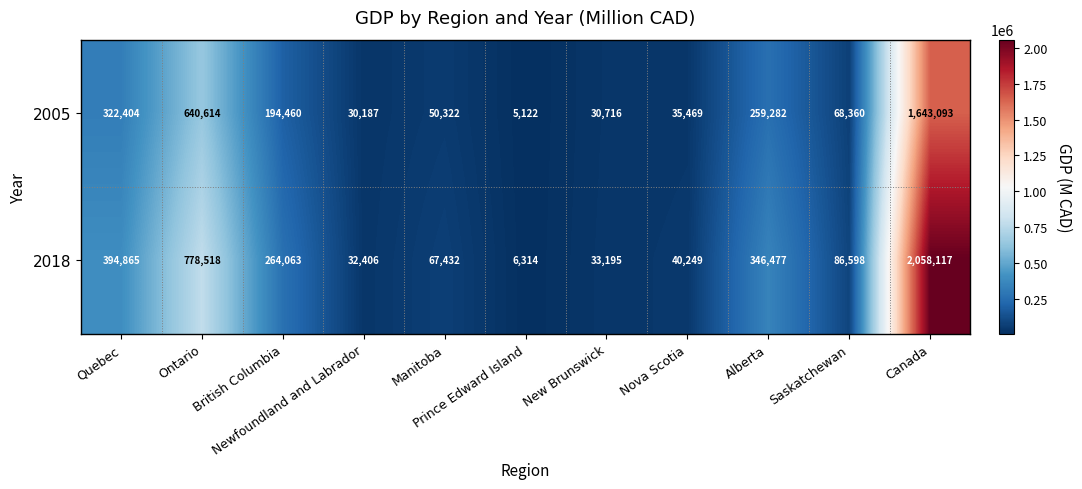

Between Quebec and Nova Scotia, which series saw the biggest shift?

2018